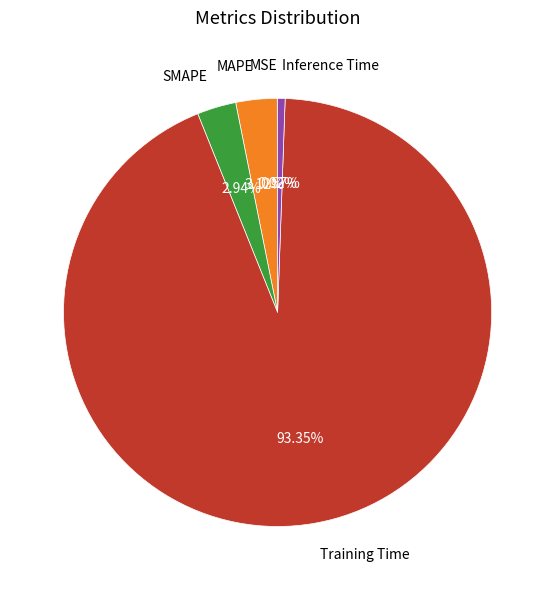

Does any single category account for the majority?

Yes